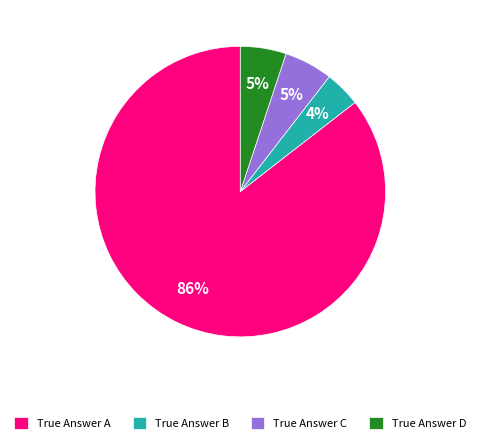

What is the majority slice?

True Answer A